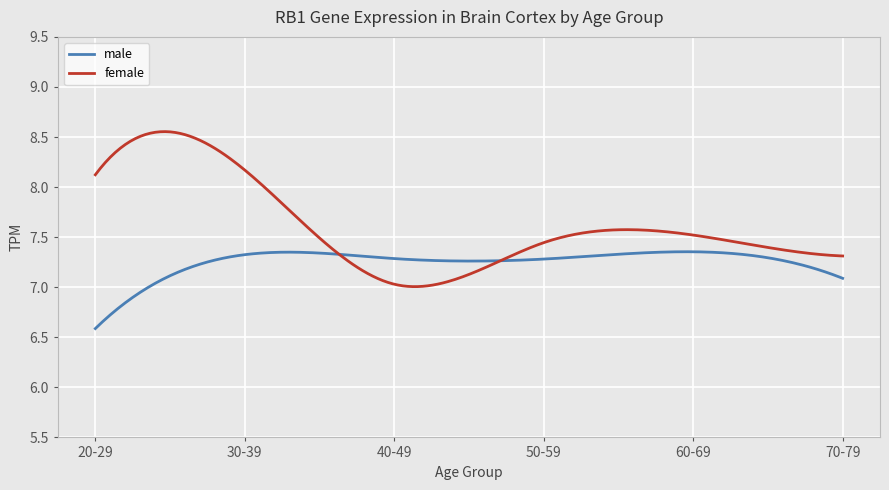

At how many categories does at least one series exceed 7?

300